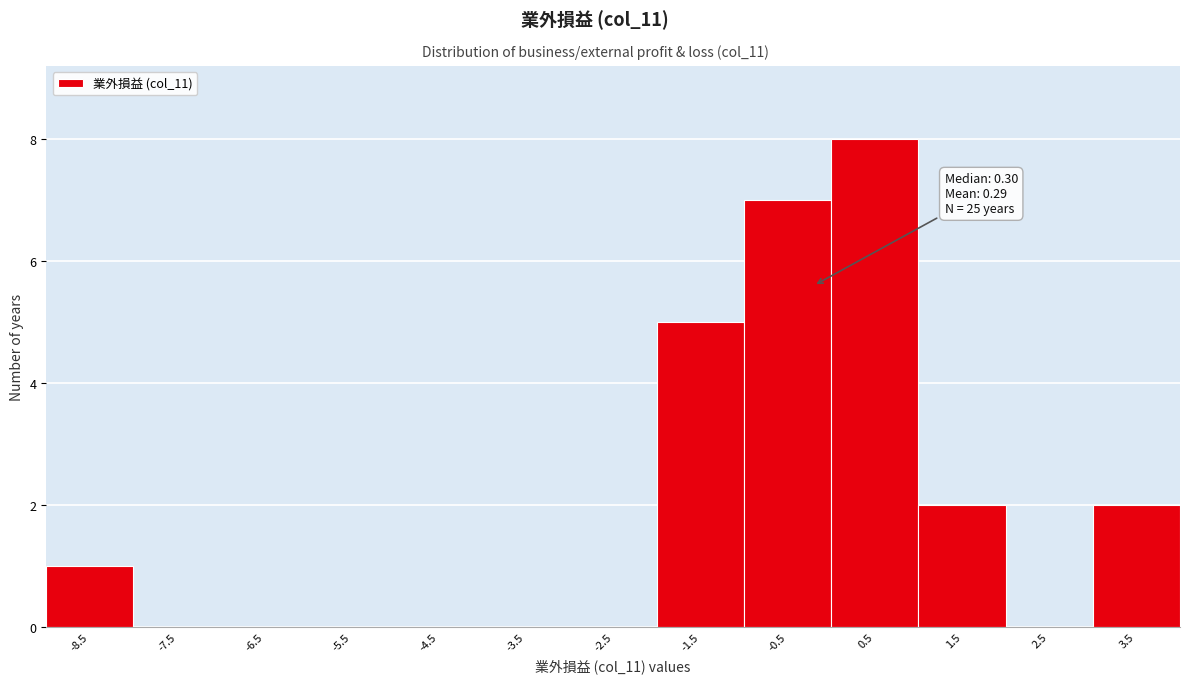

Reading right to left, what are all the values shown in this chart?

3.5=2	2.5=0	1.5=2	0.5=8	-0.5=7	-1.5=5	-2.5=0	-3.5=0	-4.5=0	-5.5=0	-6.5=0	-7.5=0	-8.5=1